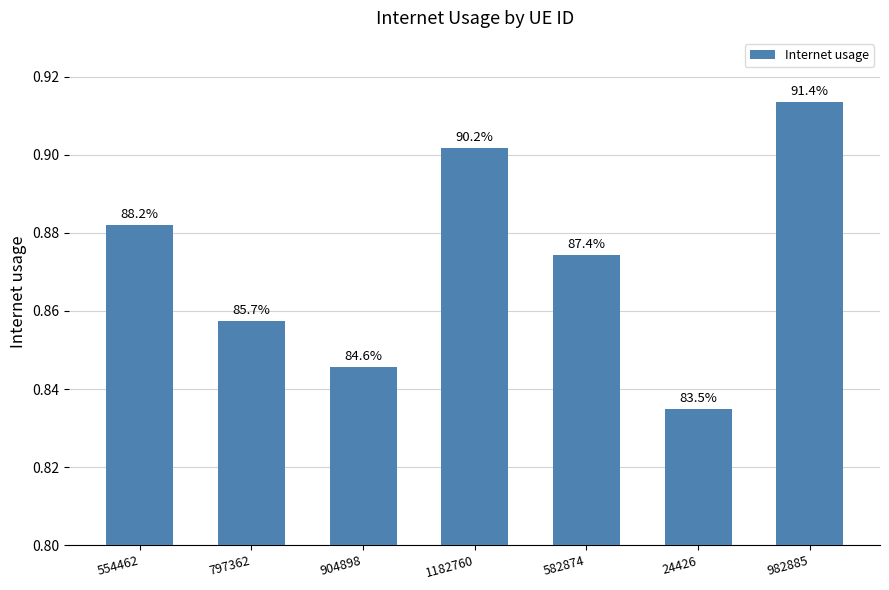

Is it true that the value at 982885 is 1.2?

False